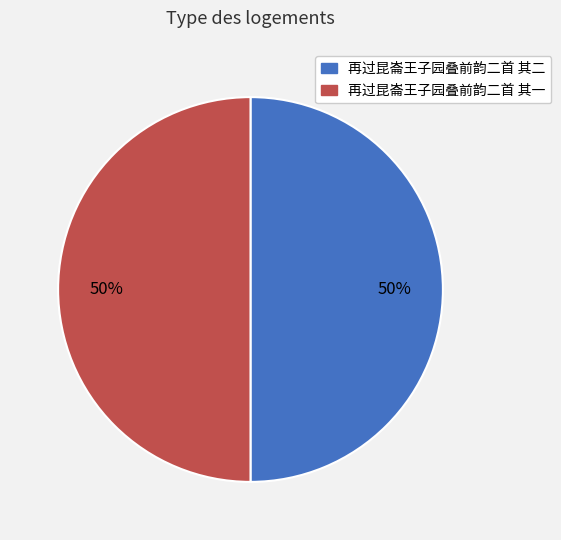

Count the number of slices in the pie.

2